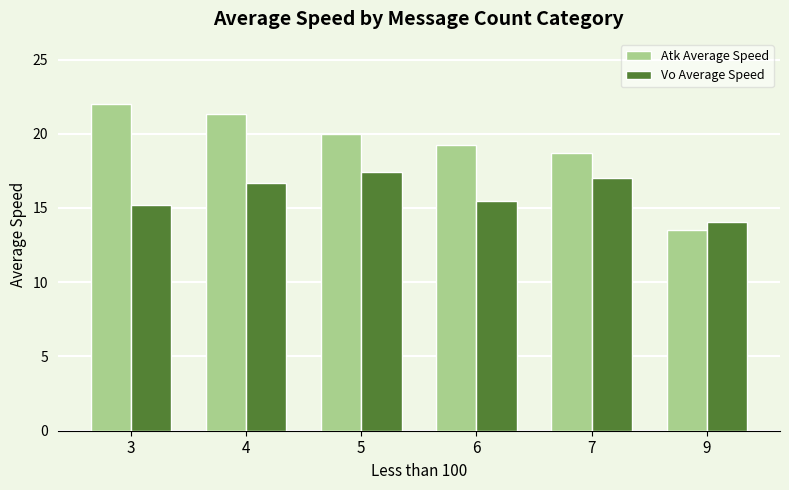

What value does the Vo Average Speed series have at 4?

16.7